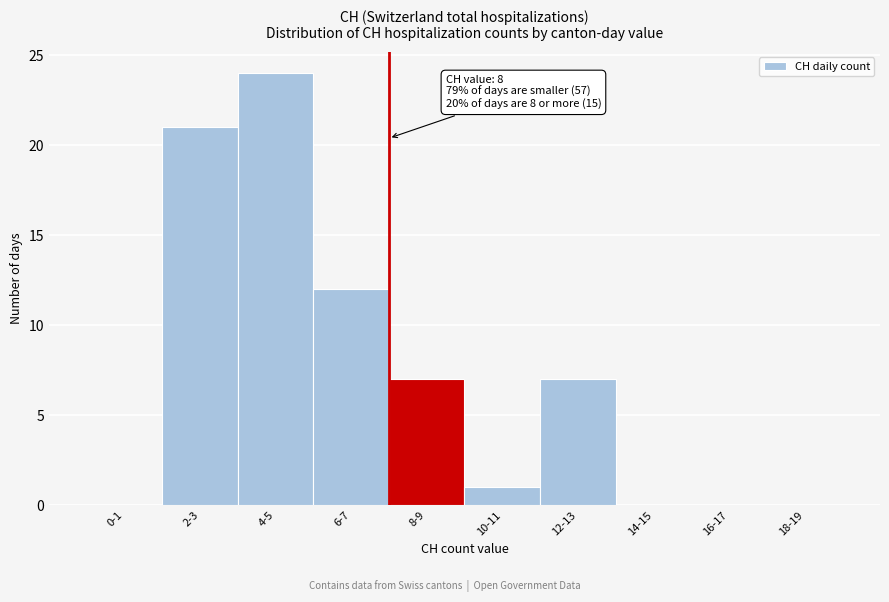

Reading left to right, list all the values displayed in this chart.

0-1=0	2-3=21	4-5=24	6-7=12	8-9=7	10-11=1	12-13=7	14-15=0	16-17=0	18-19=0